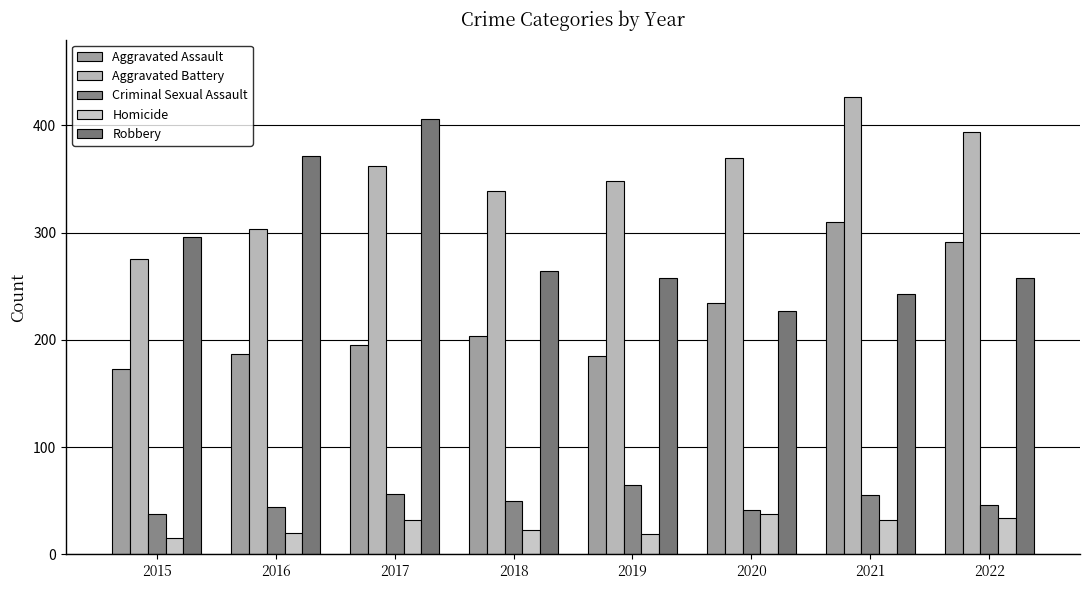

What is the average value of the Robbery series?

290